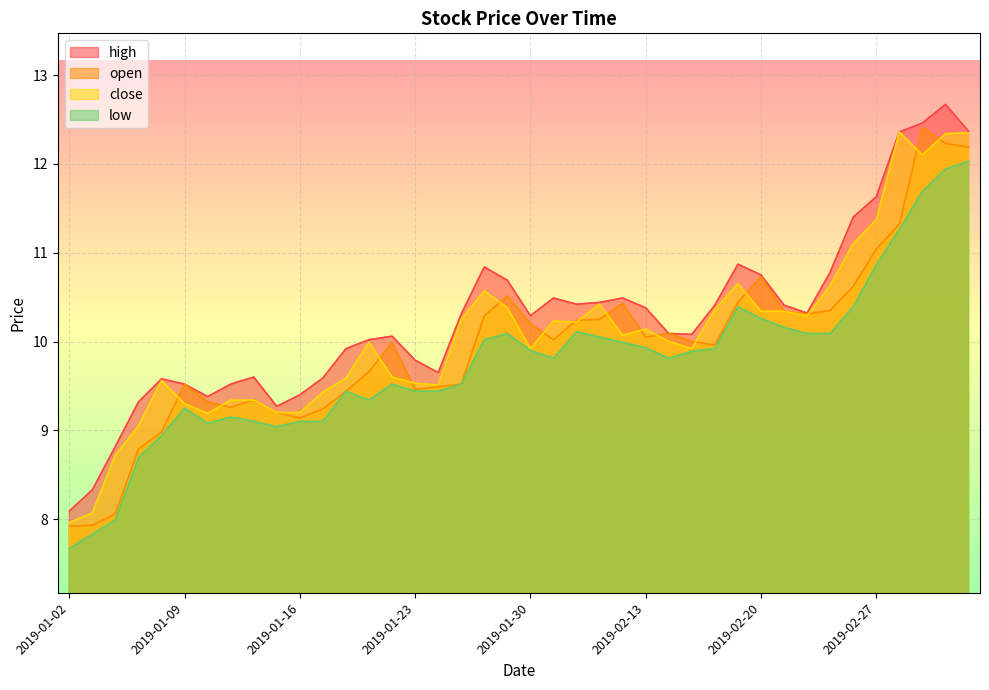

Count the number of data series in this chart.

4